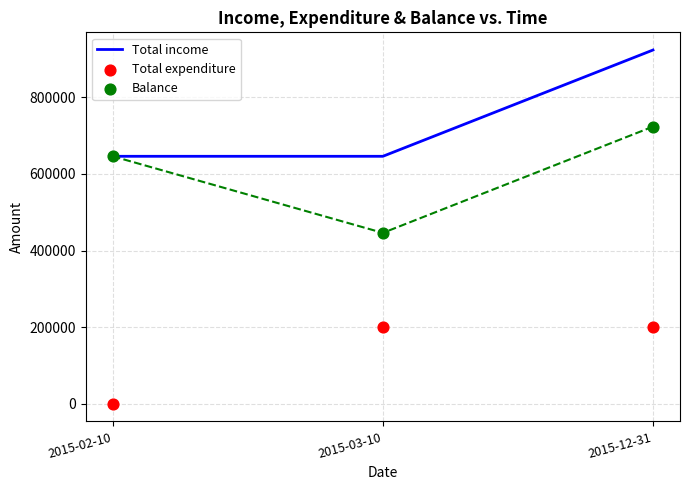

Which series reaches the maximum Y coordinate?

Total income